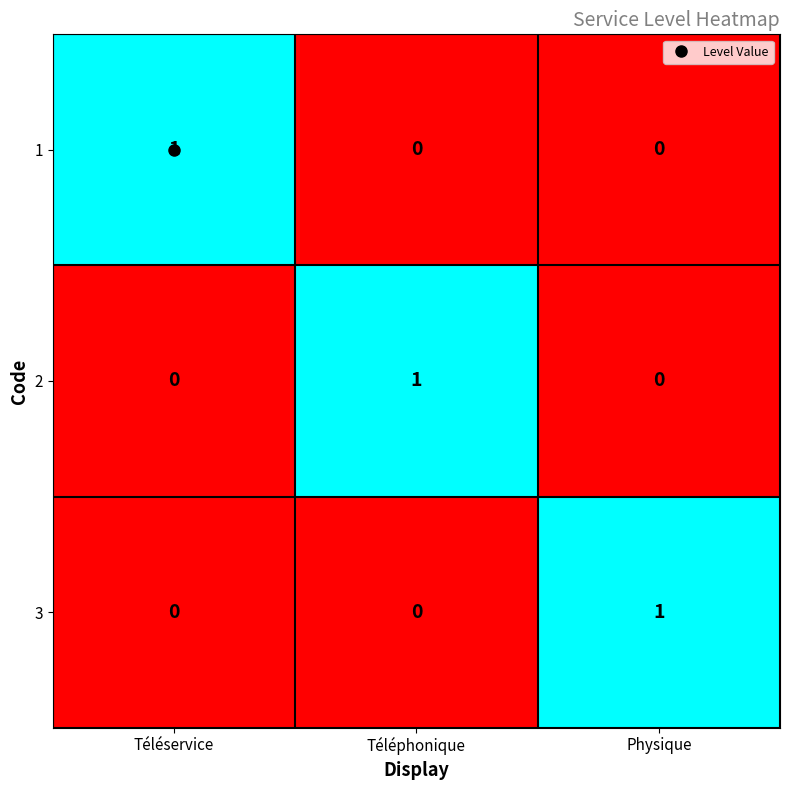

Count the number of categories in the chart.

3